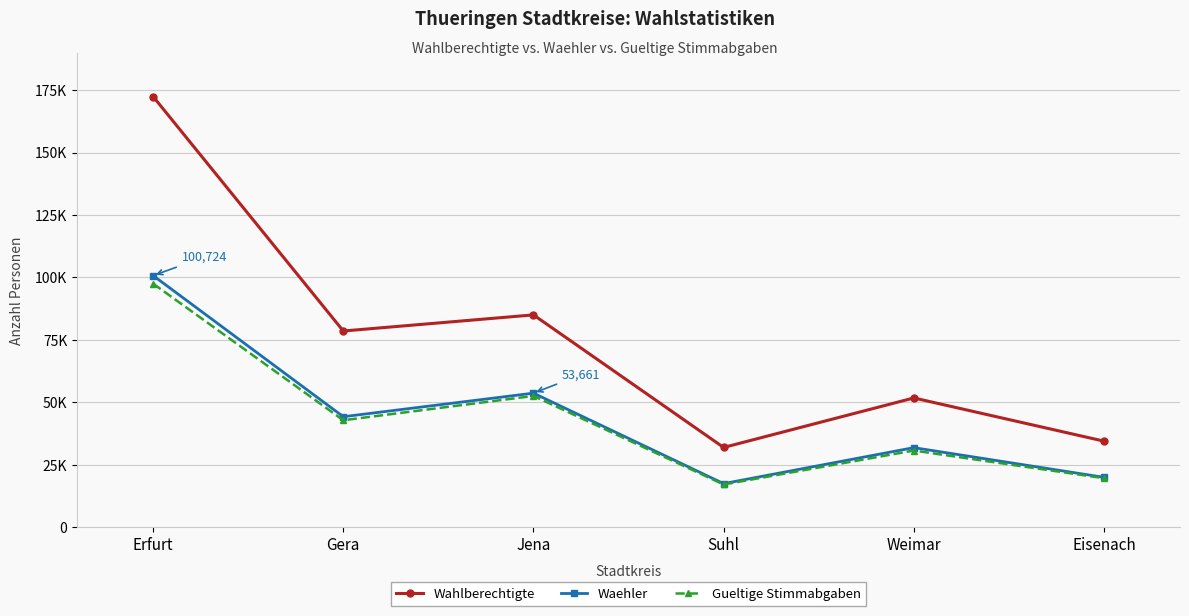

Reading right to left, list all the values displayed in this chart.

Wahlberechtigte: Eisenach=34446	Weimar=51736	Suhl=31916	Jena=84990	Gera=78537	Erfurt=172389
Waehler: Eisenach=19960	Weimar=31841	Suhl=17446	Jena=53661	Gera=44228	Erfurt=100724
Gueltige Stimmabgaben: Eisenach=19609	Weimar=30686	Suhl=17085	Jena=52540	Gera=42808	Erfurt=97492